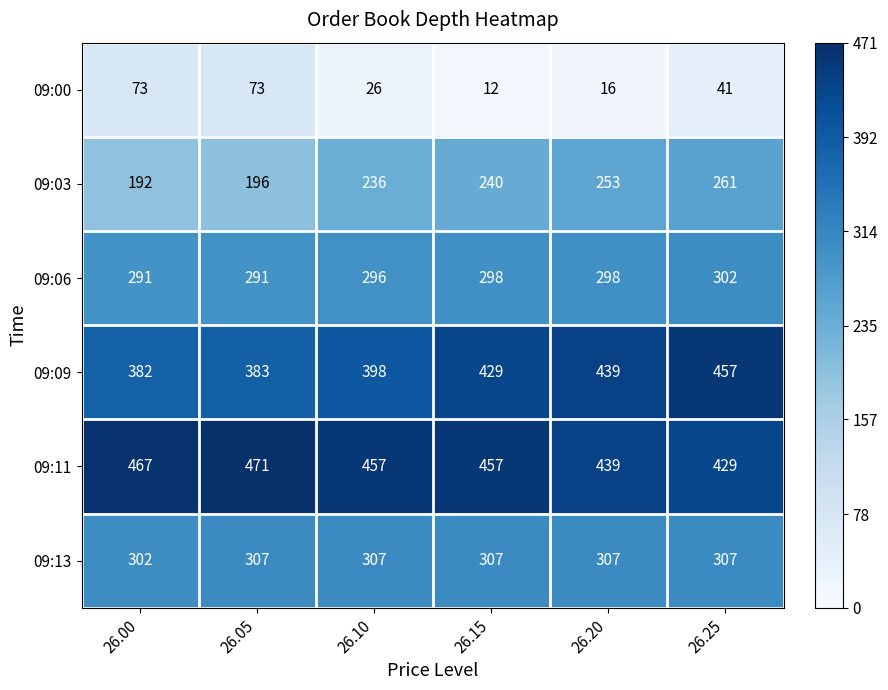

What is the minimum value shown in the chart?

12